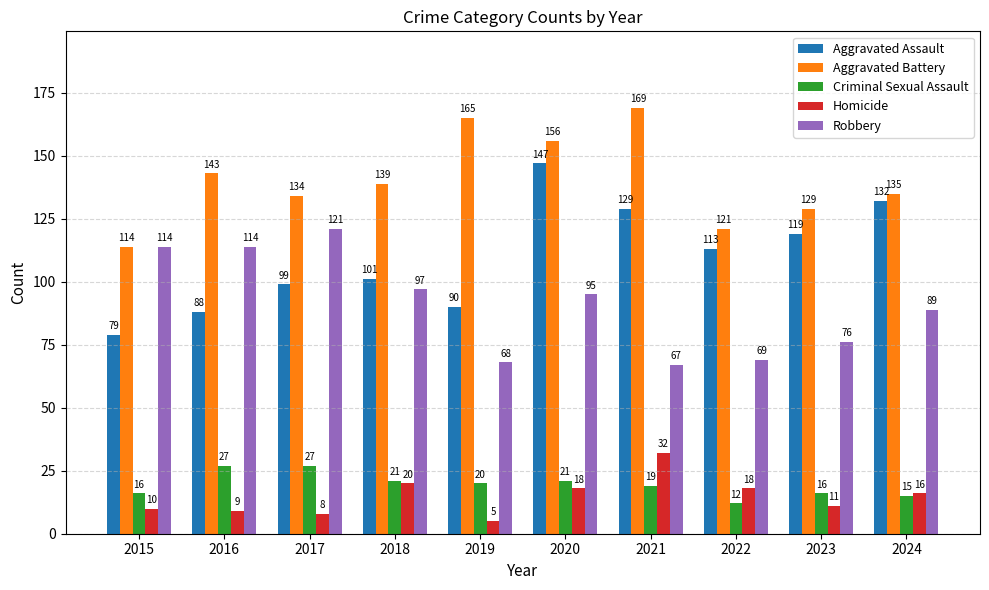

Rank the series at 2021 from lowest to highest value.

Criminal Sexual Assault, Homicide, Robbery, Aggravated Assault, Aggravated Battery